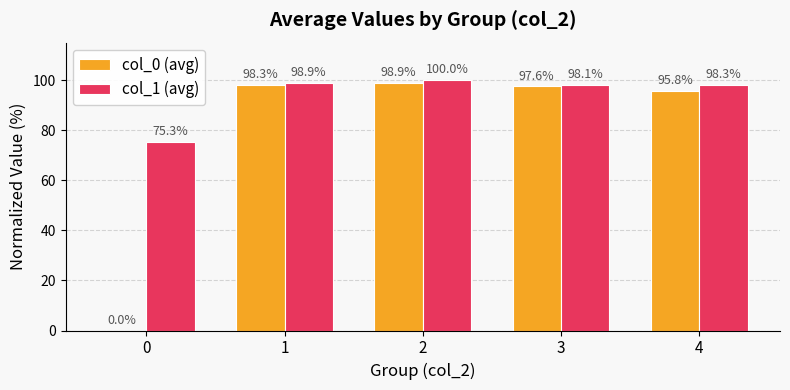

Between 1 and 3, which series saw the biggest shift?

col_1 (avg)